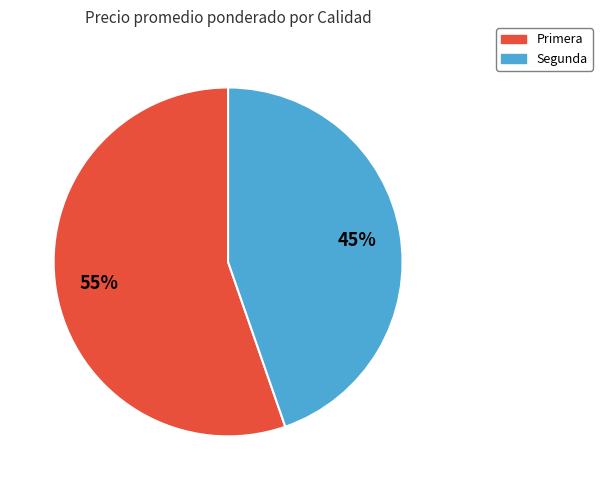

What is the ratio of the value at Segunda to the value at Primera?

0.8